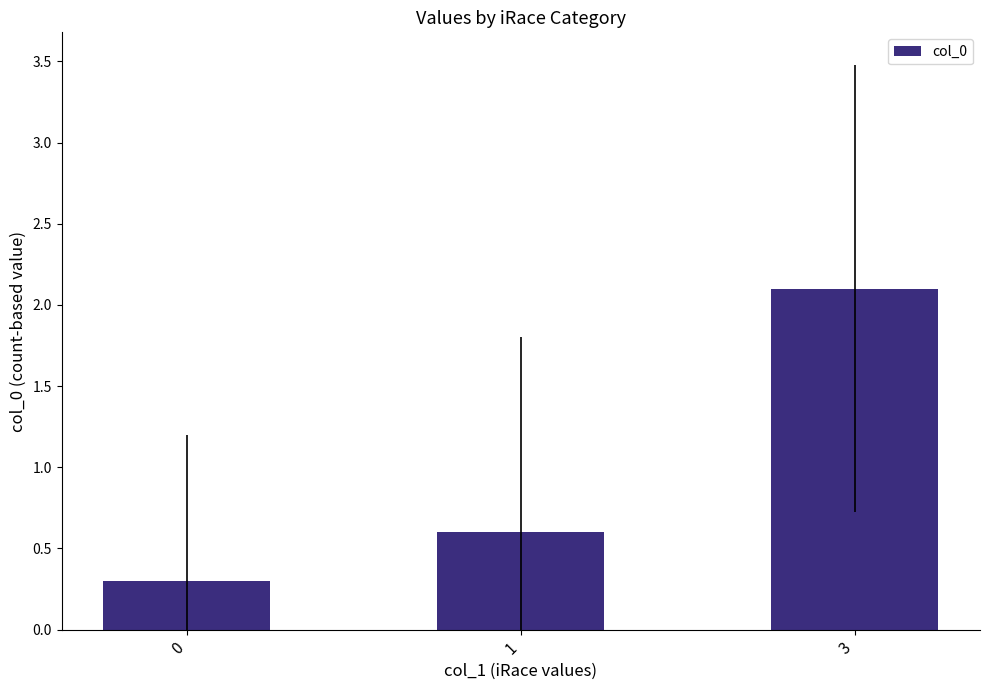

What is the ratio of the value at 0 to the value at 3?

0.1